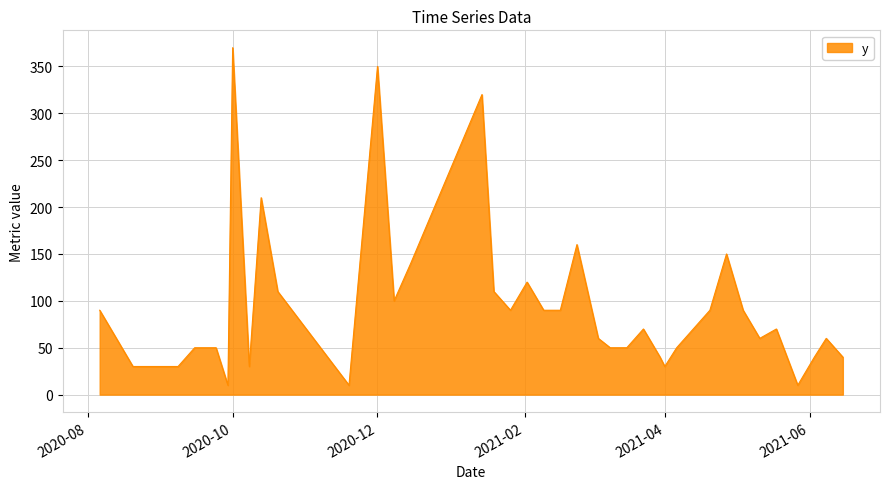

What is the maximum value shown in the chart?

370